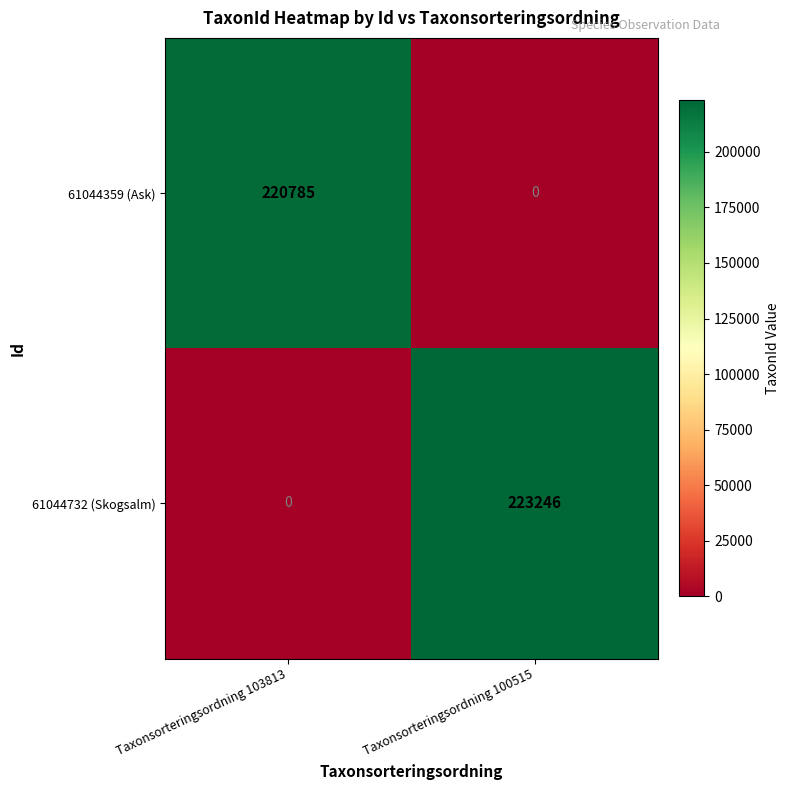

How many positive values does the 61044359 (Ask) series have?

1